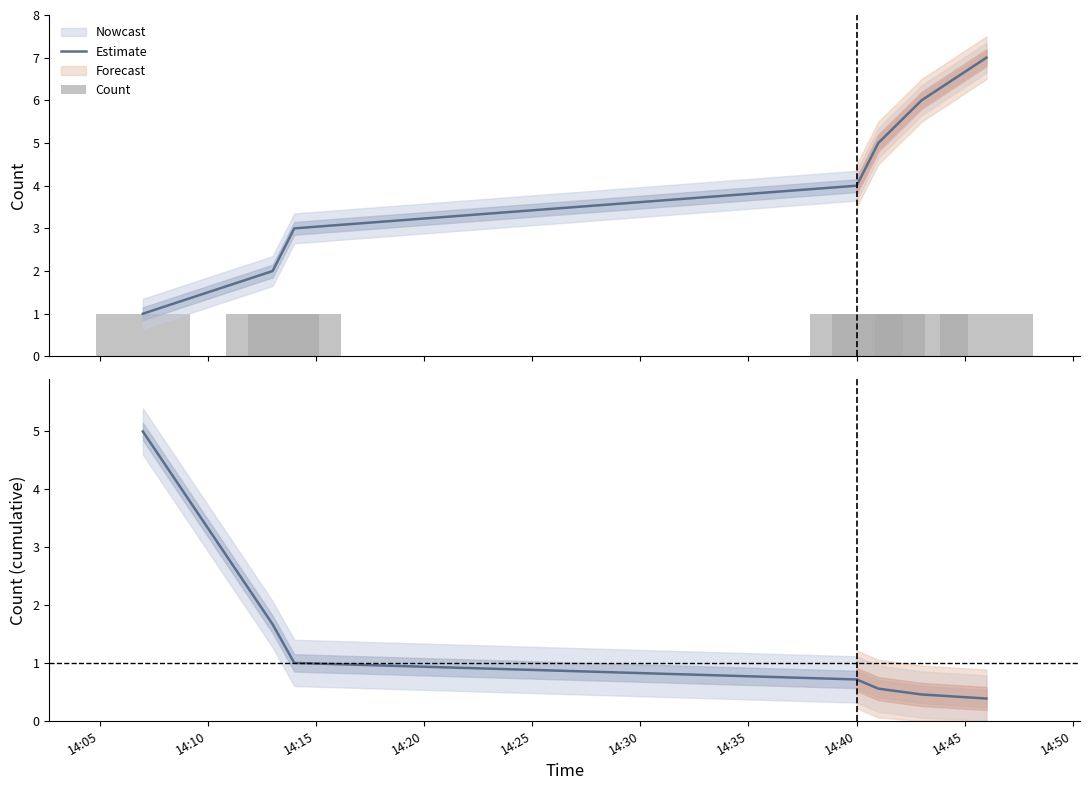

What is the value of the Estimate bar at the 4th from the left?

0.7